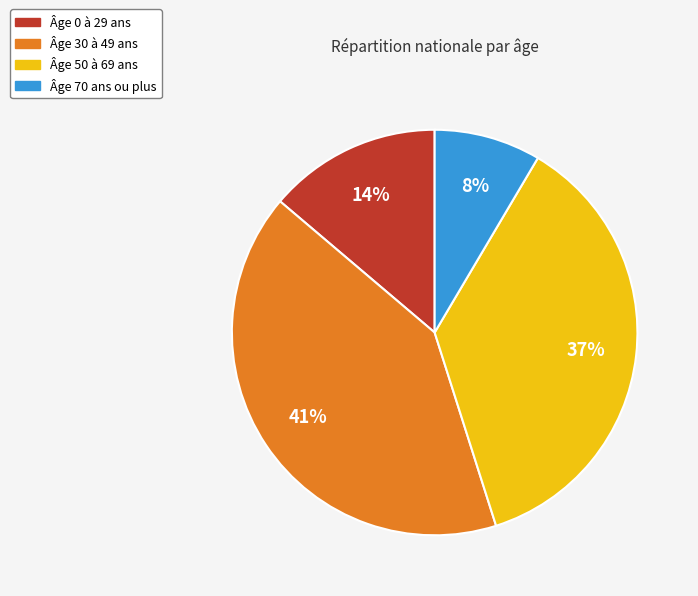

How many slices are in this pie chart?

4